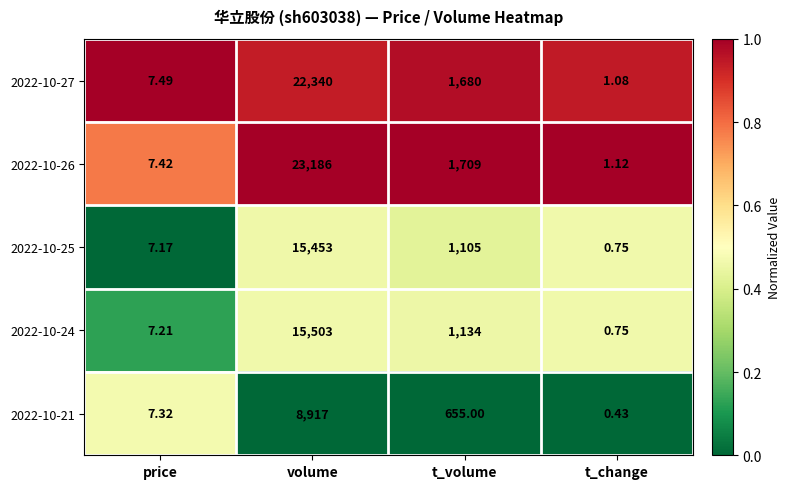

List the labels in order of 2022-10-26 value, smallest first.

t_change, price, t_volume, volume